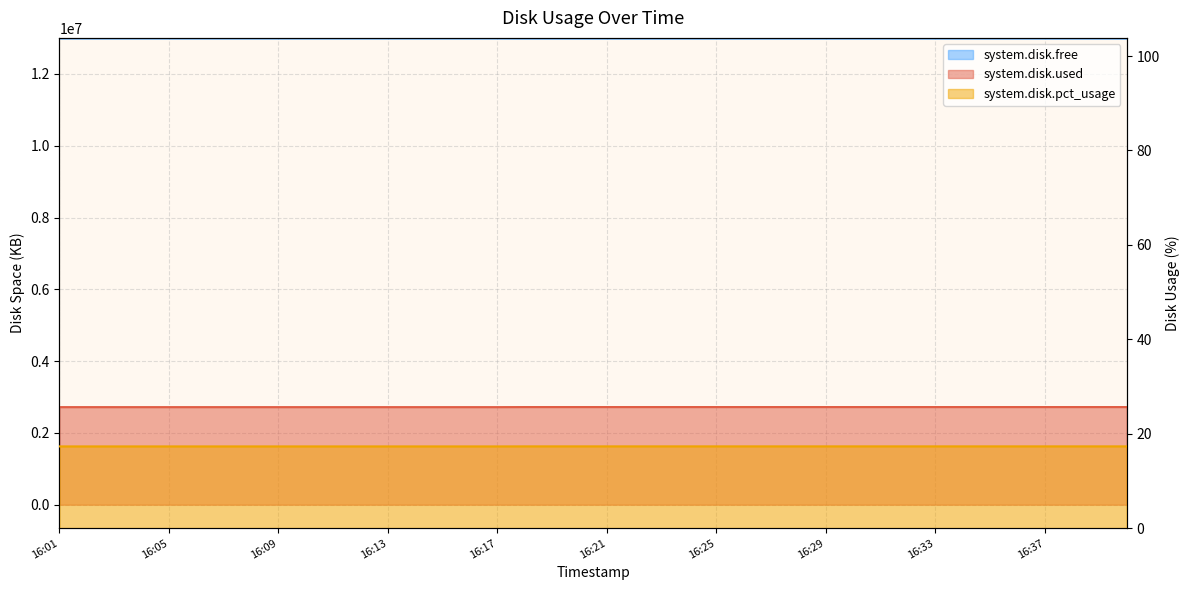

How many values in the system.disk.used series are below 2721024?

17